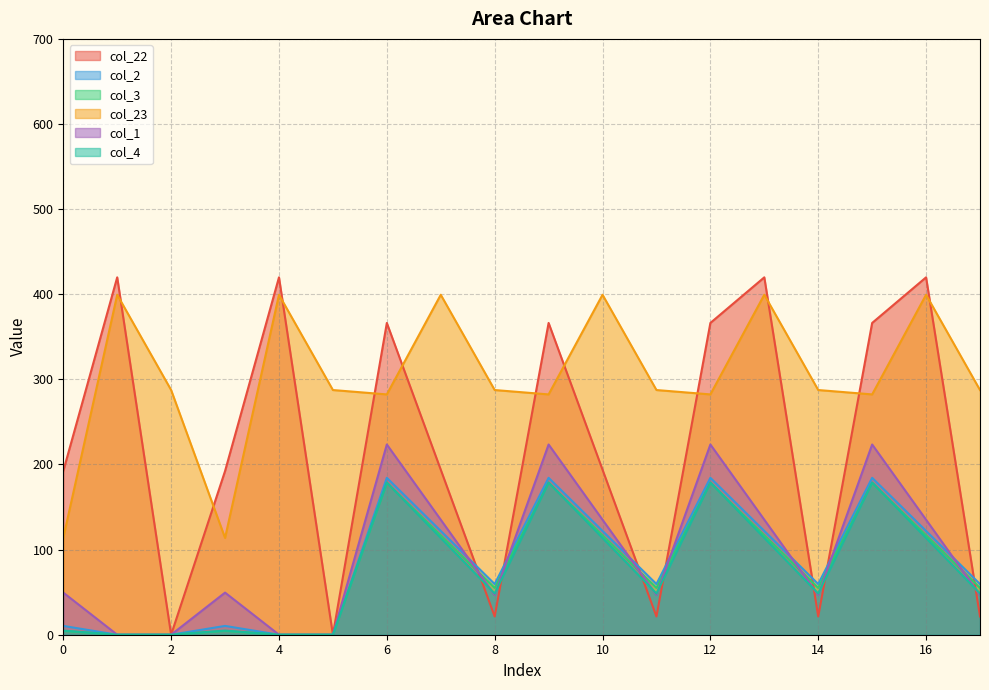

Where is the first local maximum for col_23?

1